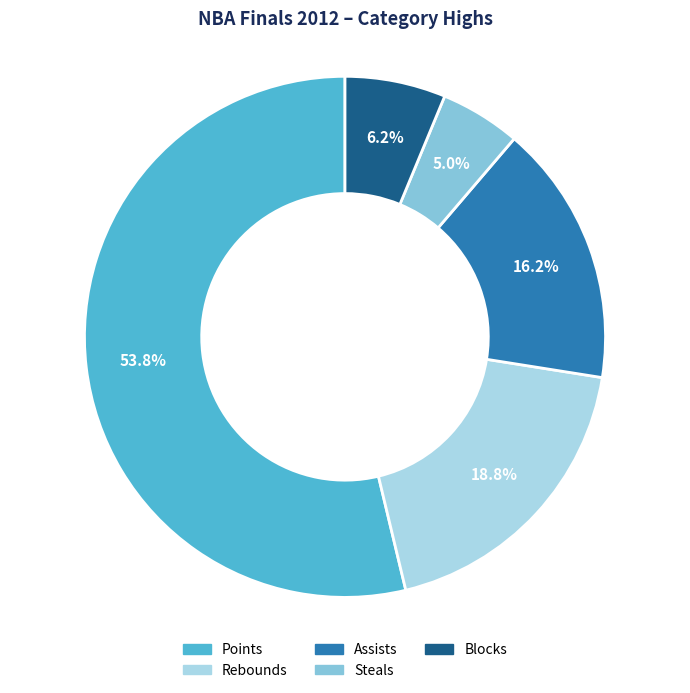

Approximately how many times larger is the value at Points compared to Rebounds?

2.9